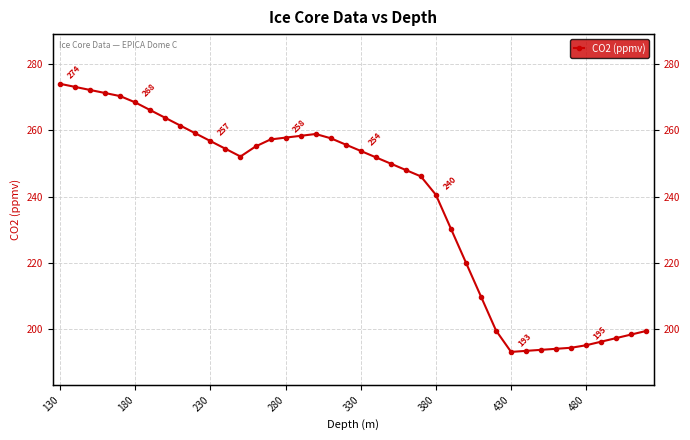

How many data points are less than 253?

20